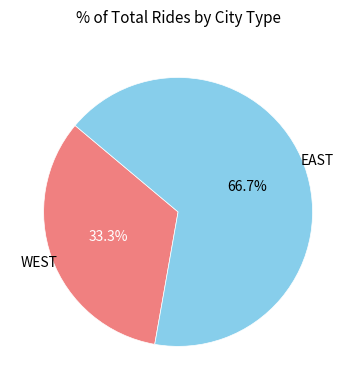

Is there a majority slice in this chart?

Yes